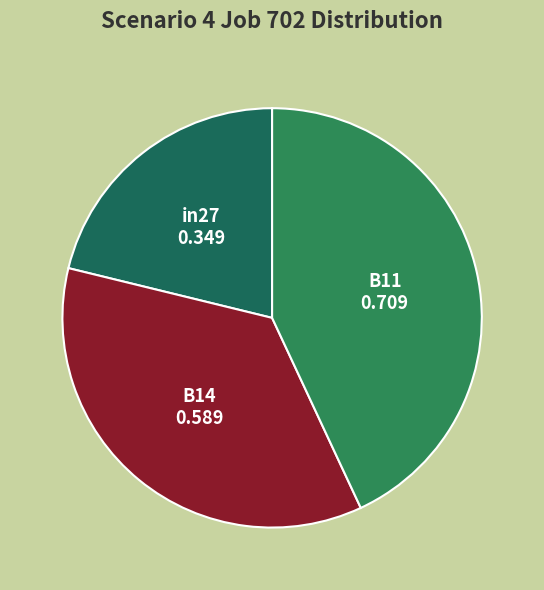

True or false: B11 accounts for 54% of the total.

False